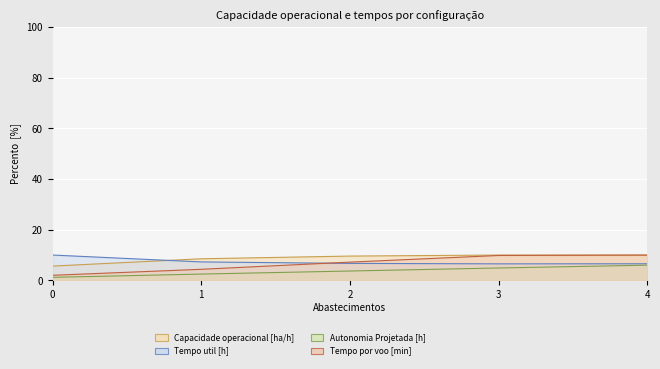

At how many categories does at least one series exceed 8?

5